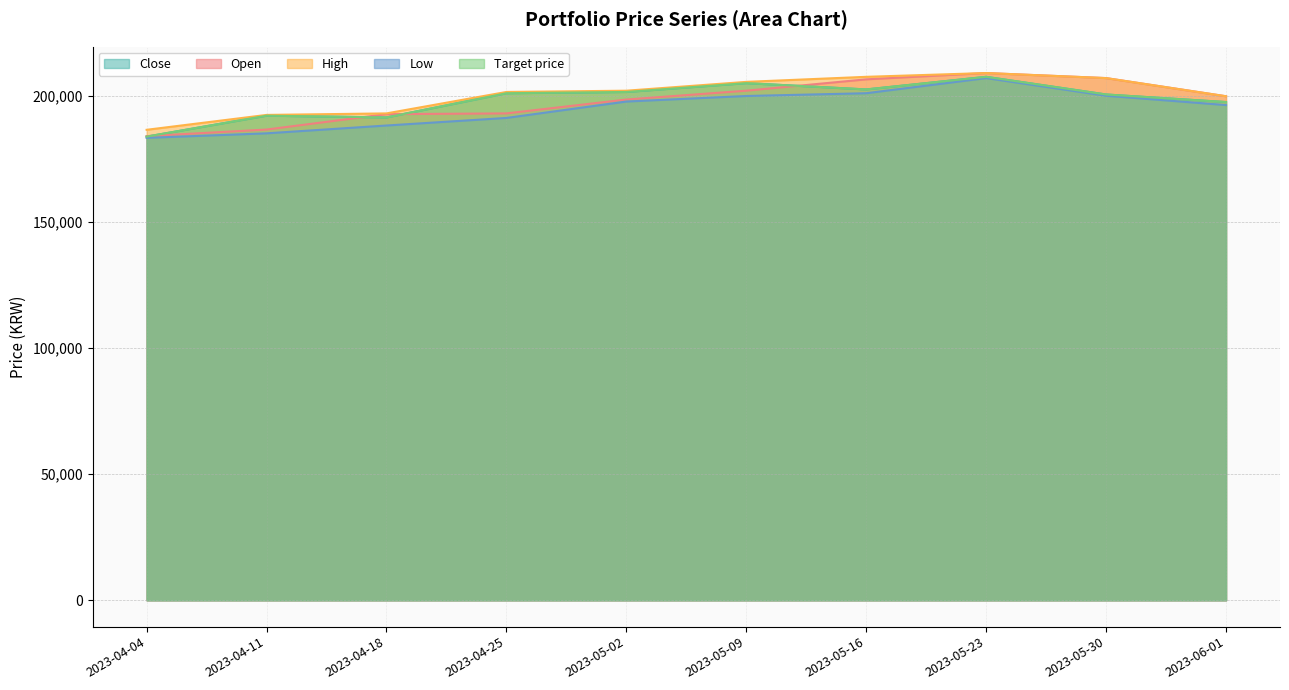

At how many categories does at least one series exceed 188119?

9